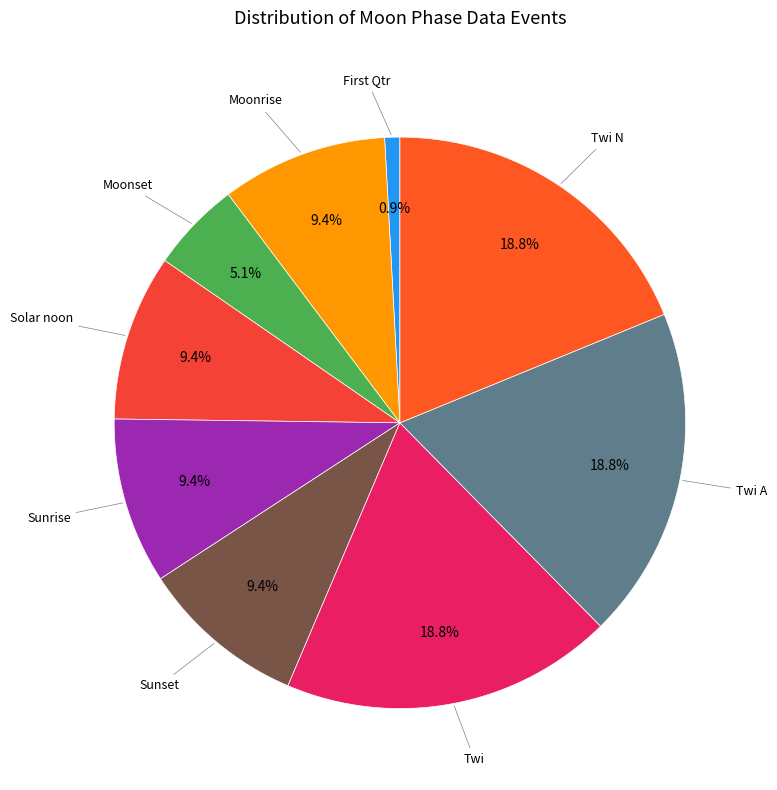

Which category has the smallest portion of the pie?

First Qtr